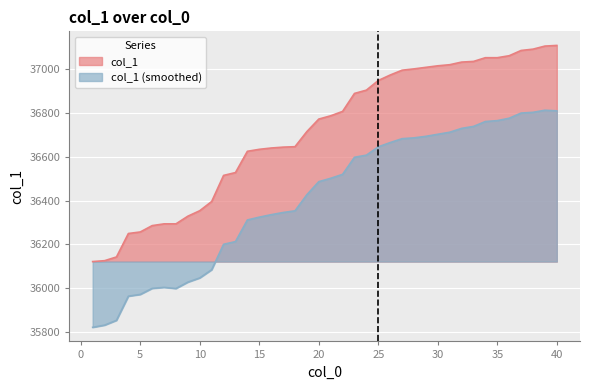

Reading left to right, list all the values displayed in this chart.

36122	36126	36143	36250	36257	36286	36294	36294	36329	36354	36396	36515	36528	36625	36634	36640	36644	36646	36715	36772	36787	36807	36889	36904	36948	36973	36995	37001	37008	37015	37020	37032	37035	37052	37052	37061	37085	37091	37105	37108